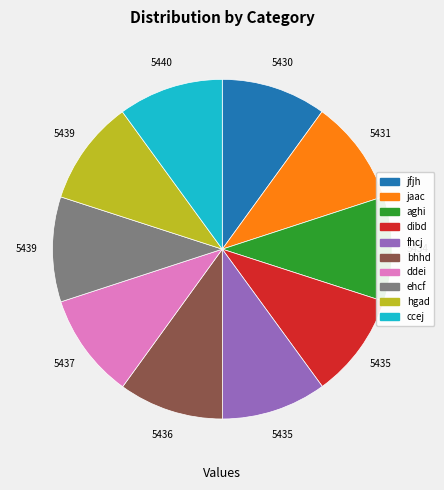

True or false: jfjh accounts for 5% of the total.

False